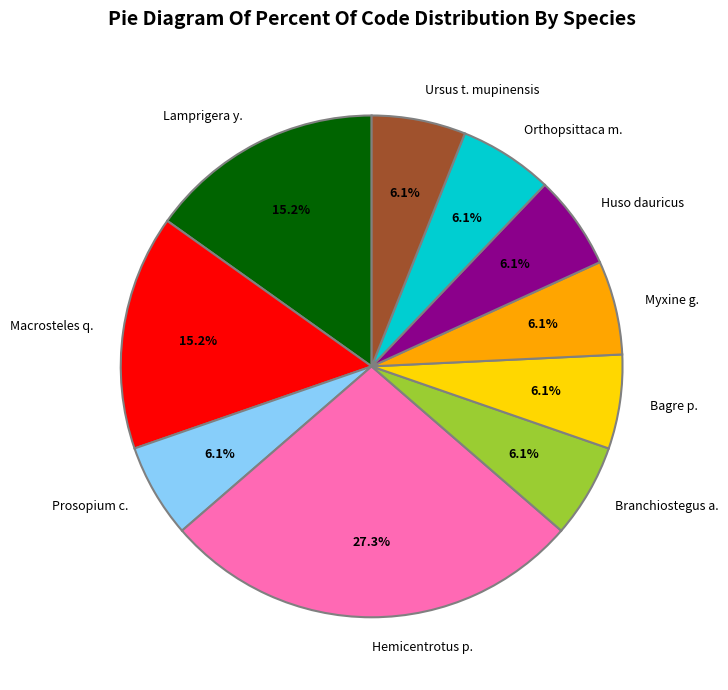

Which slice is the largest?

Hemicentrotus p.